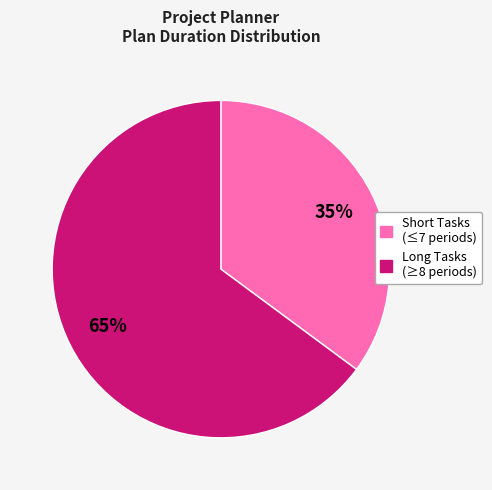

To the nearest percent, what is the average slice percentage?

50%